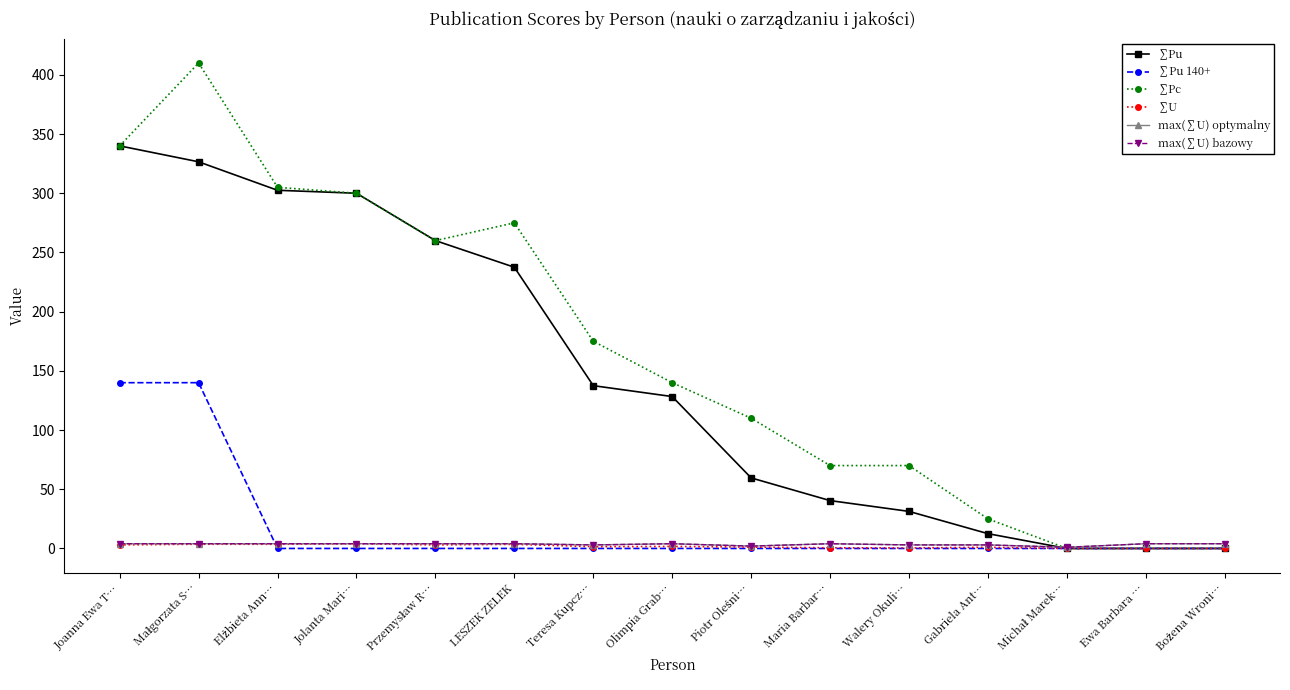

Does the chart have visible grid lines?

No